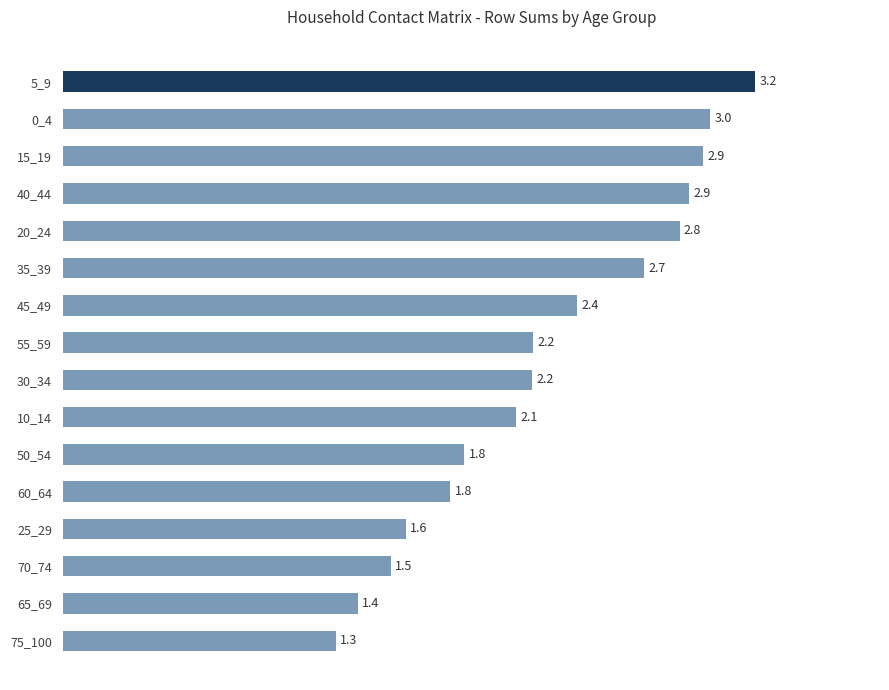

How many bars are there in total?

16